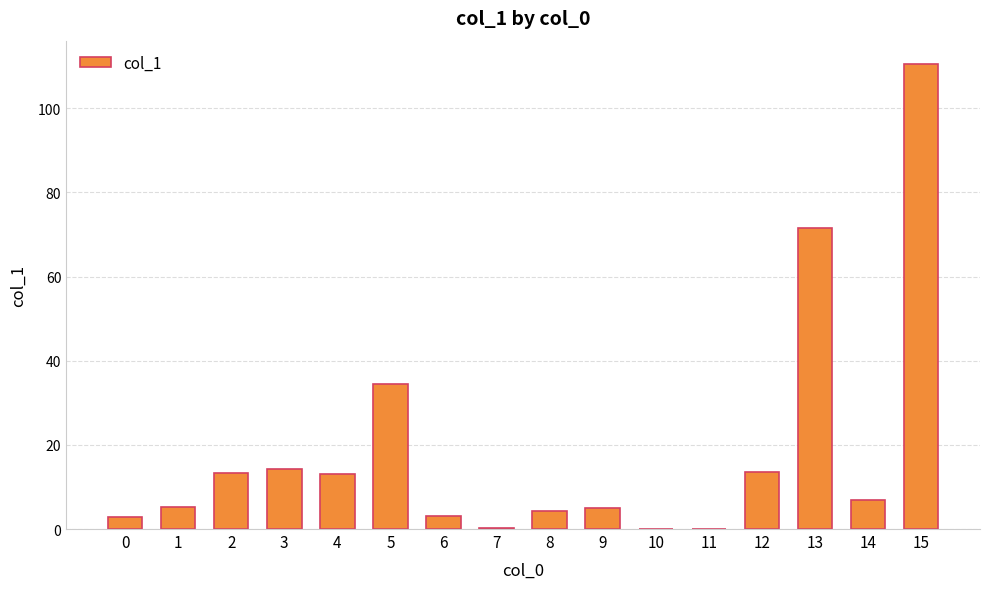

Where does the data first go above 6?

2